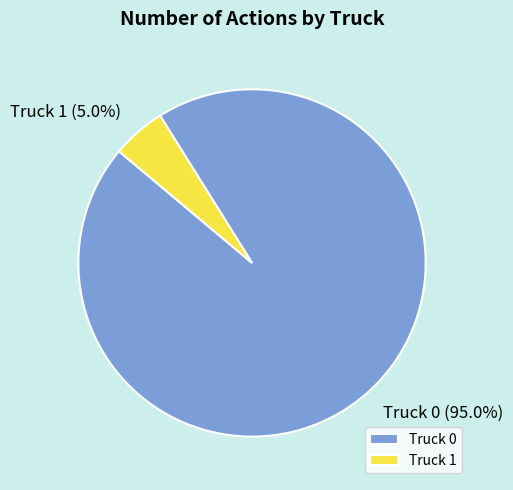

Is there any slice that represents more than half of the pie?

Yes